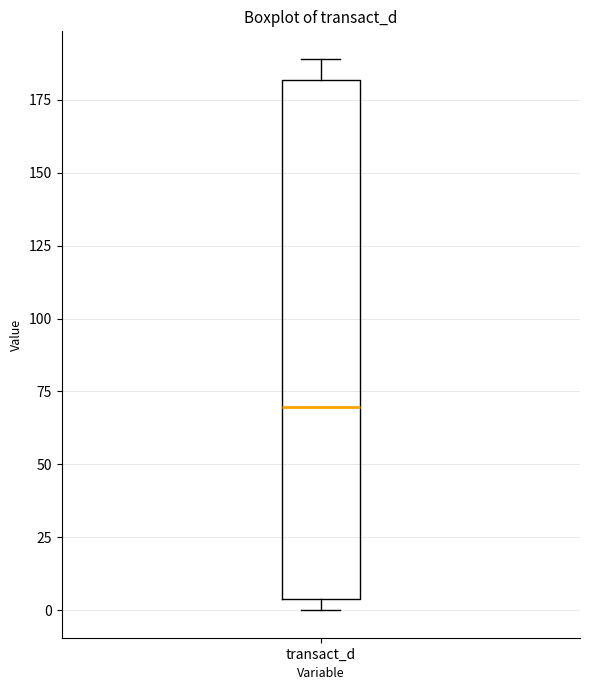

Where is the lower edge of the box for transact_d on the y-axis? The values are not printed on the chart, so give them approximately, as read against the axis.

5